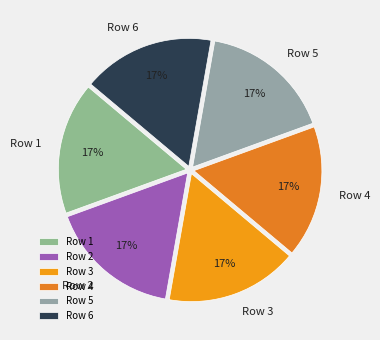

What is the ratio of the value at Row 5 to the value at Row 3?

1.0